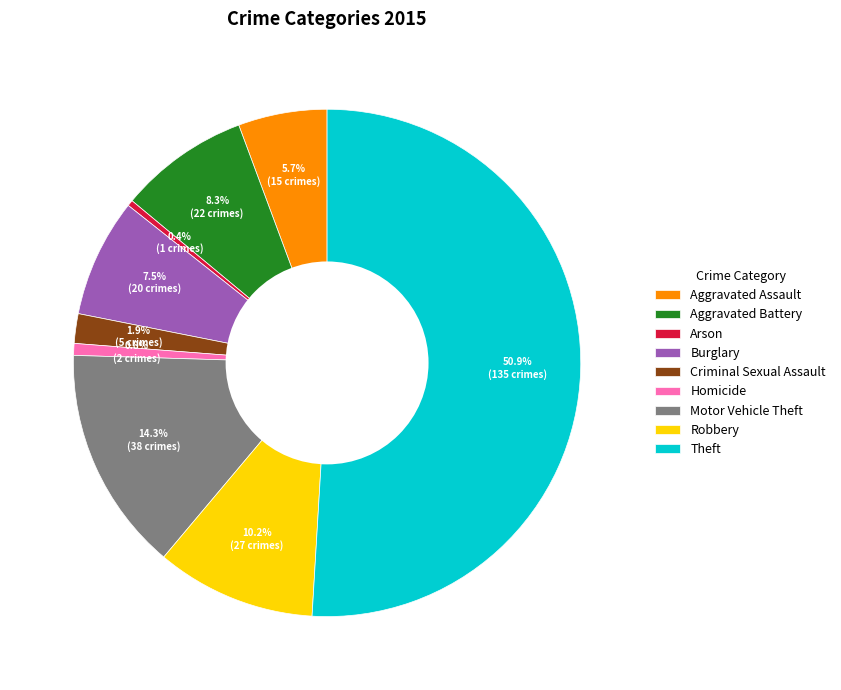

Which slice is the largest?

Theft